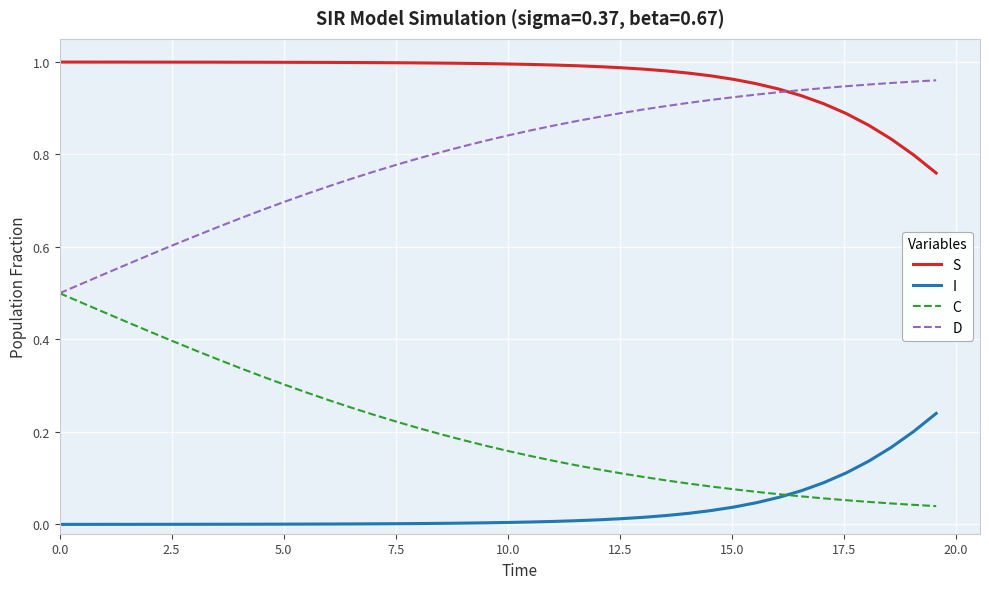

True or false: C and I cross at least once.

True